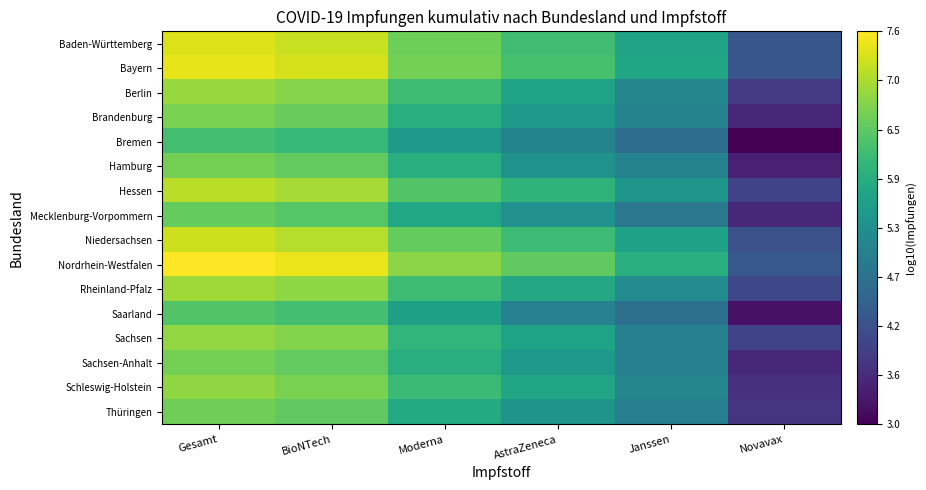

How many distinct data groups are displayed?

16